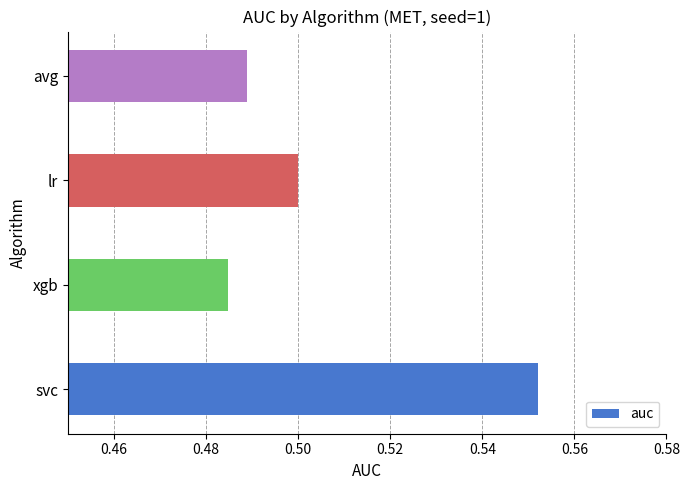

The value at lr is 0.5. True or false?

True